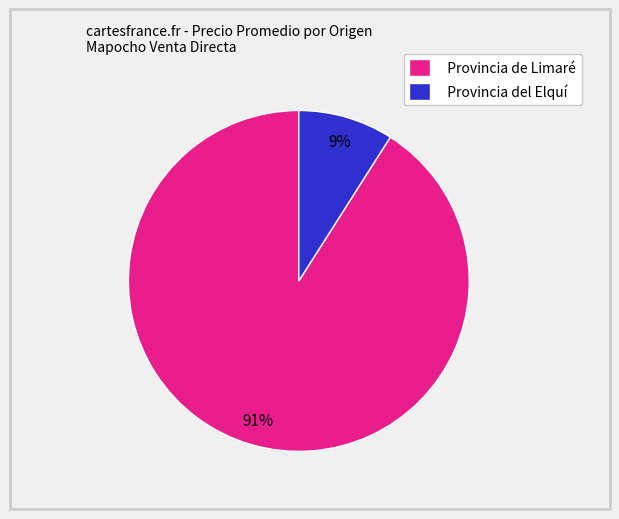

Between Provincia del Elquí and Provincia de Limaré, which is larger?

Provincia de Limaré